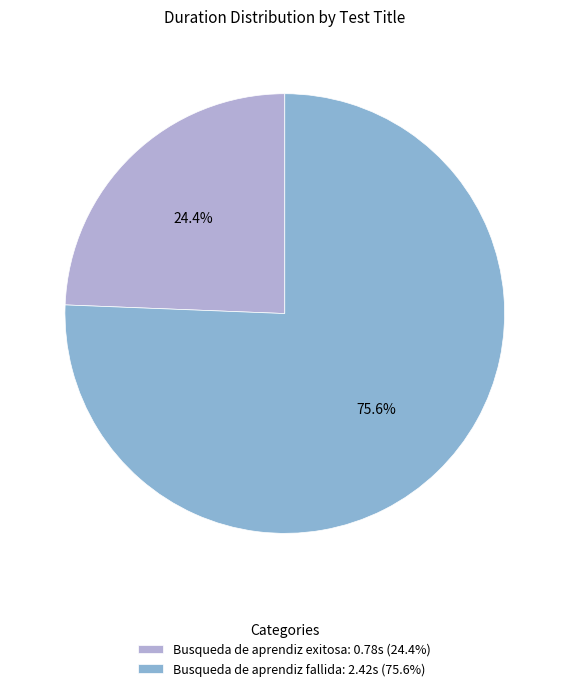

Which has a higher value, Busqueda de aprendiz fallida: 2.42s (75.6%) or Busqueda de aprendiz exitosa: 0.78s (24.4%)?

Busqueda de aprendiz fallida: 2.42s (75.6%)